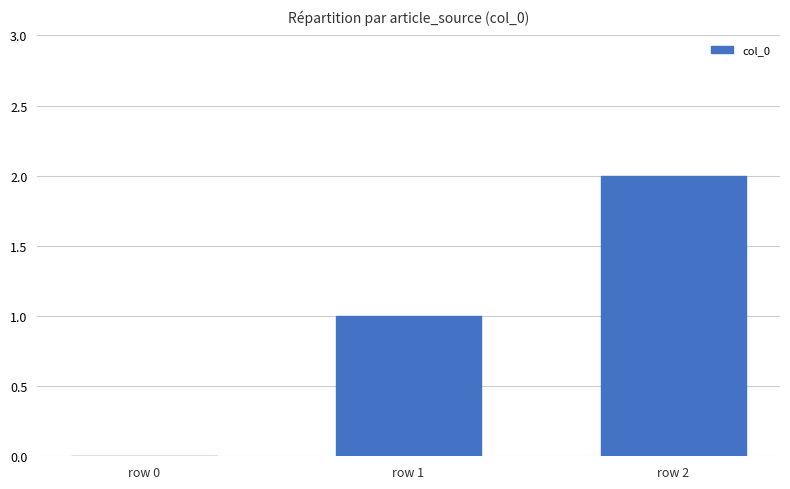

Does the chart contain stacked bars?

No